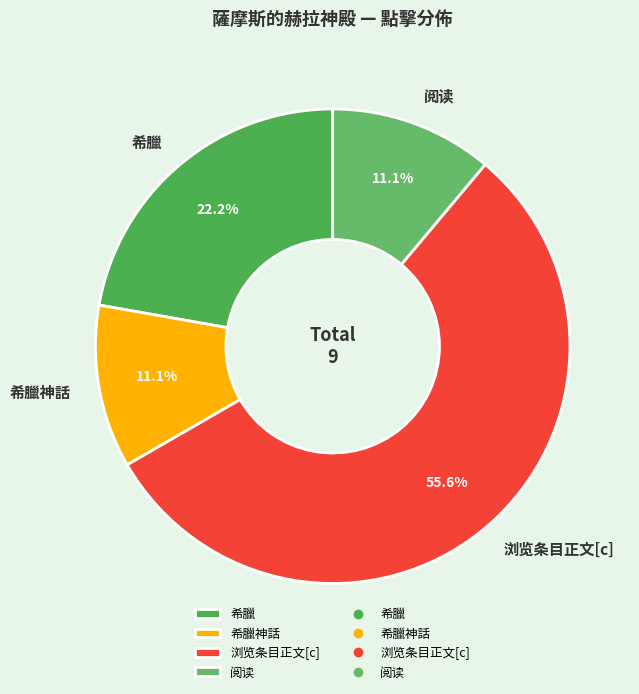

Which category accounts for the majority?

浏览条目正文[c]